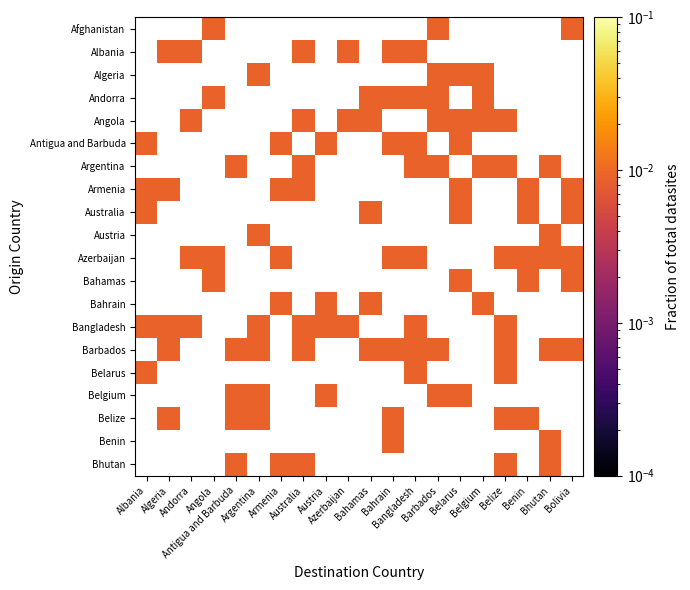

At which category does the chart reach its peak across all series?

Angola